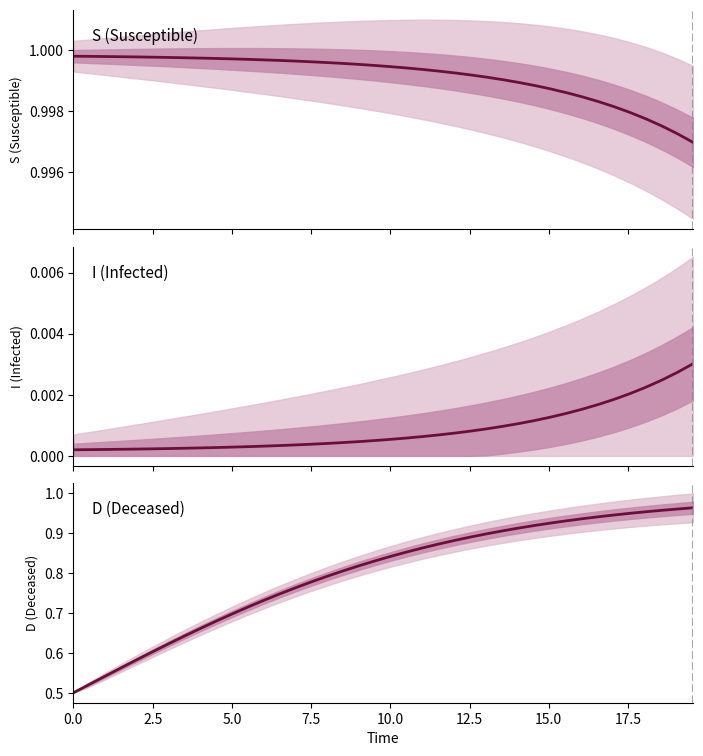

Which series has the widest spread of values?

D